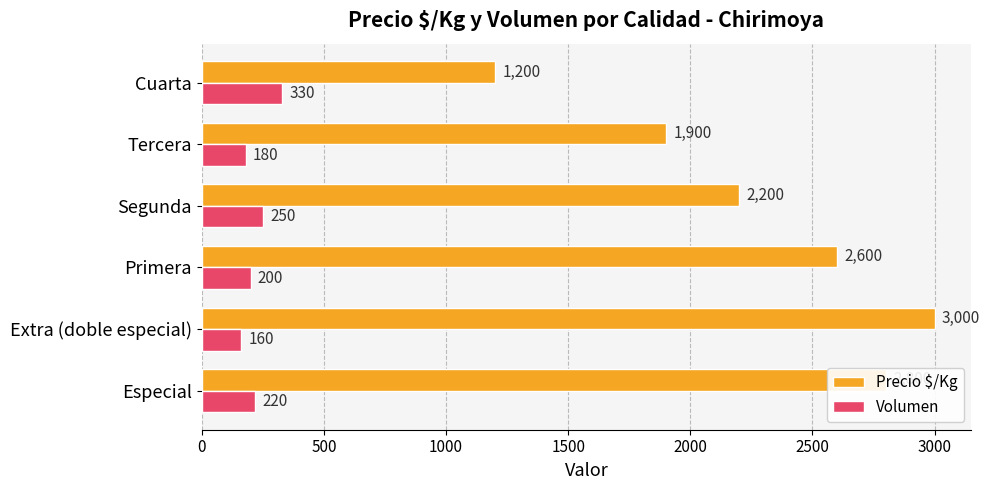

Which series has the widest spread of values?

Precio $/Kg